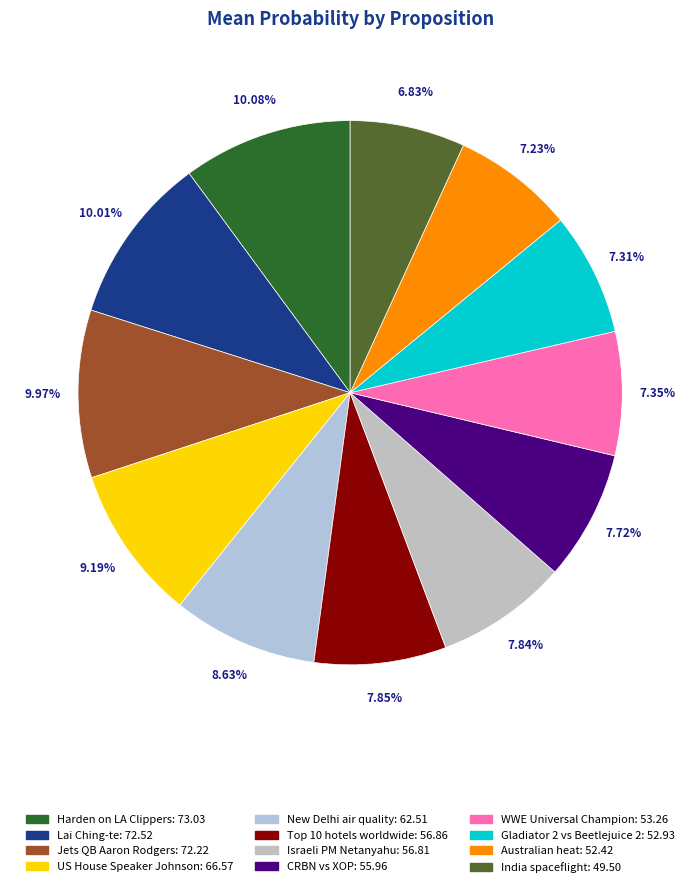

How many segments does this pie chart have?

12